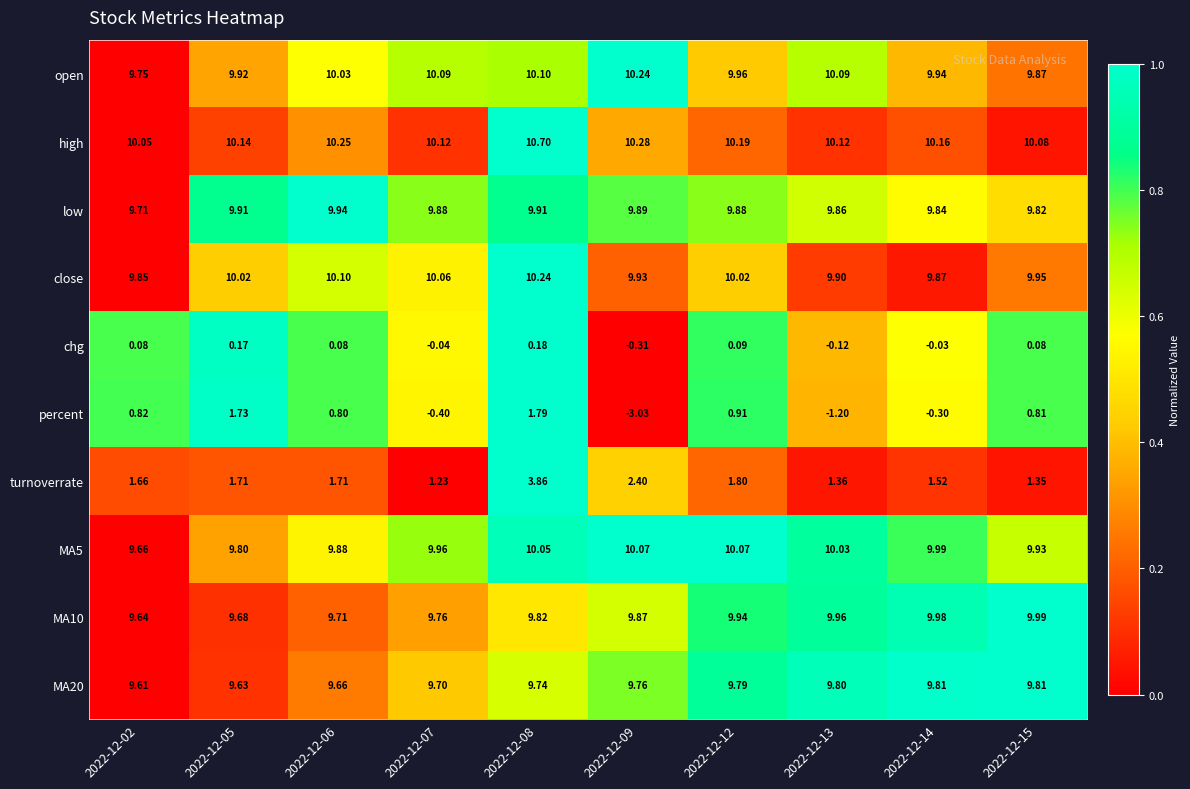

Is the value of chg at 2022-12-06 greater than the value of MA20 at 2022-12-12?

No